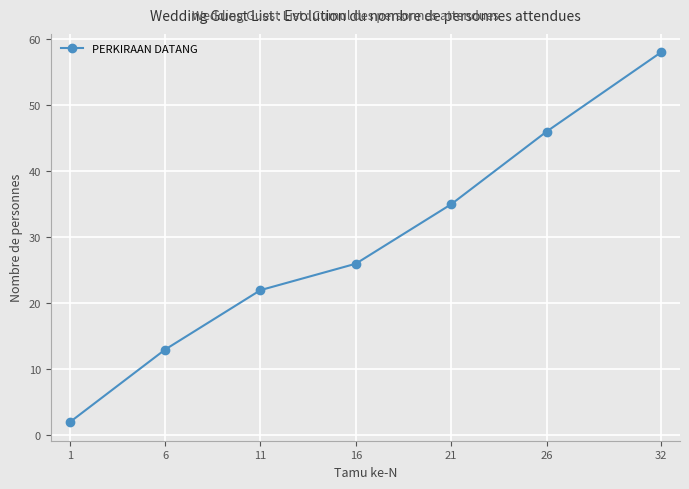

Approximately how many times larger is the value at 16 compared to 1?

13.0